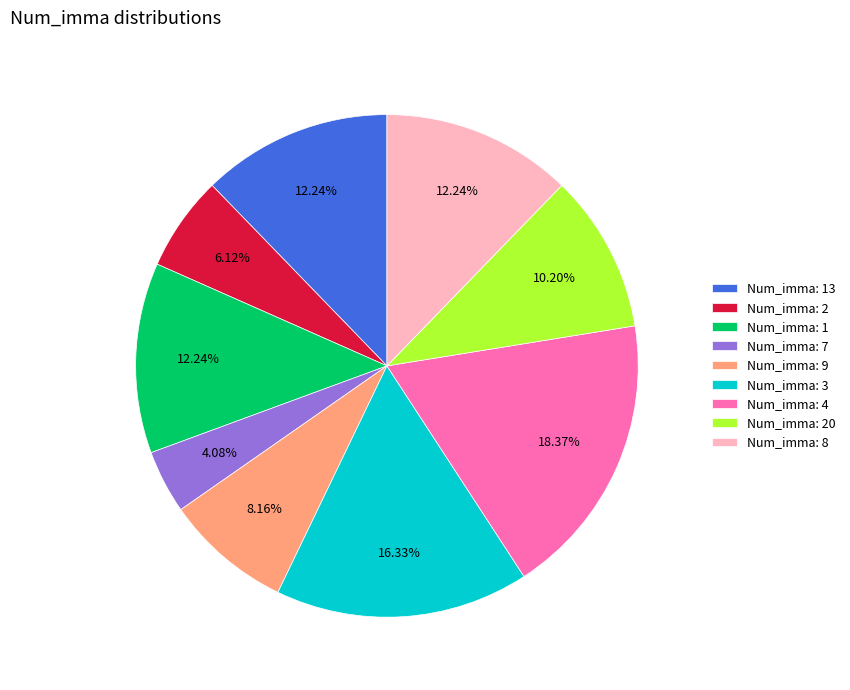

How many segments does this pie chart have?

9